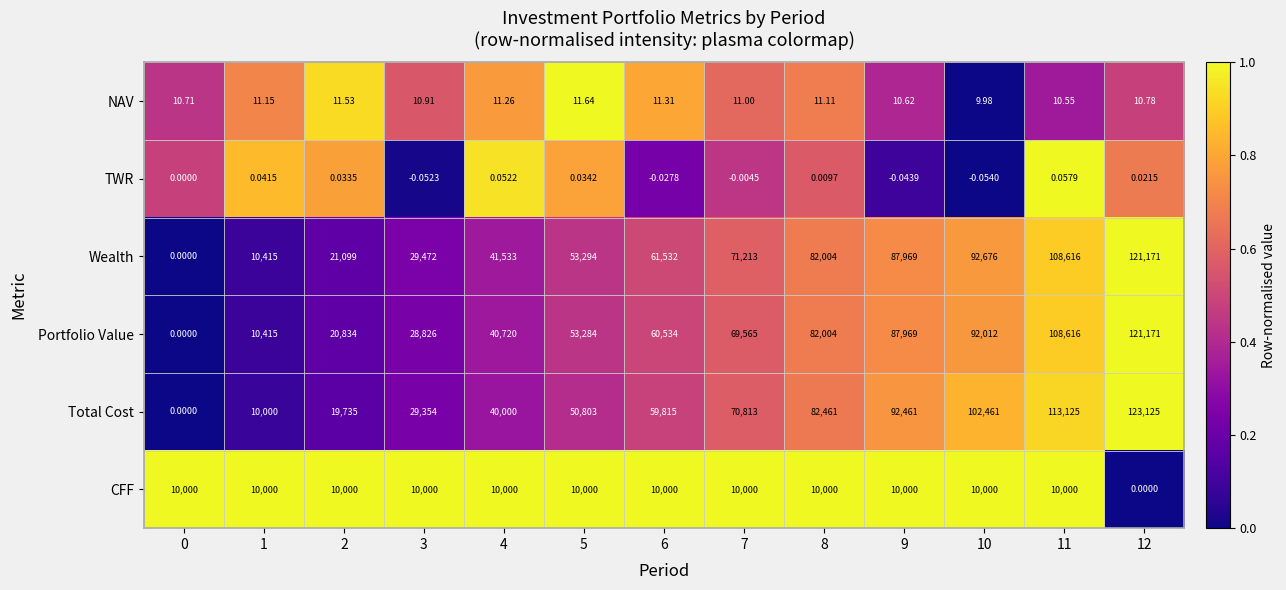

Is the value of Portfolio Value at 2 greater than the value of NAV at 4?

Yes